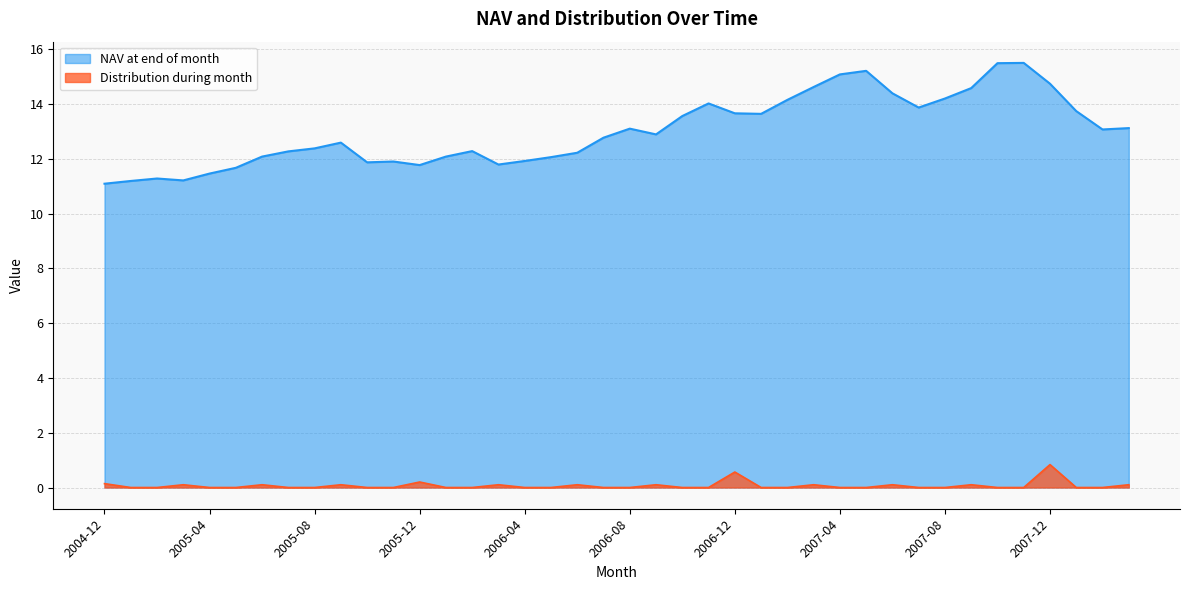

What is the label of the 25th point from the right?

2006-03